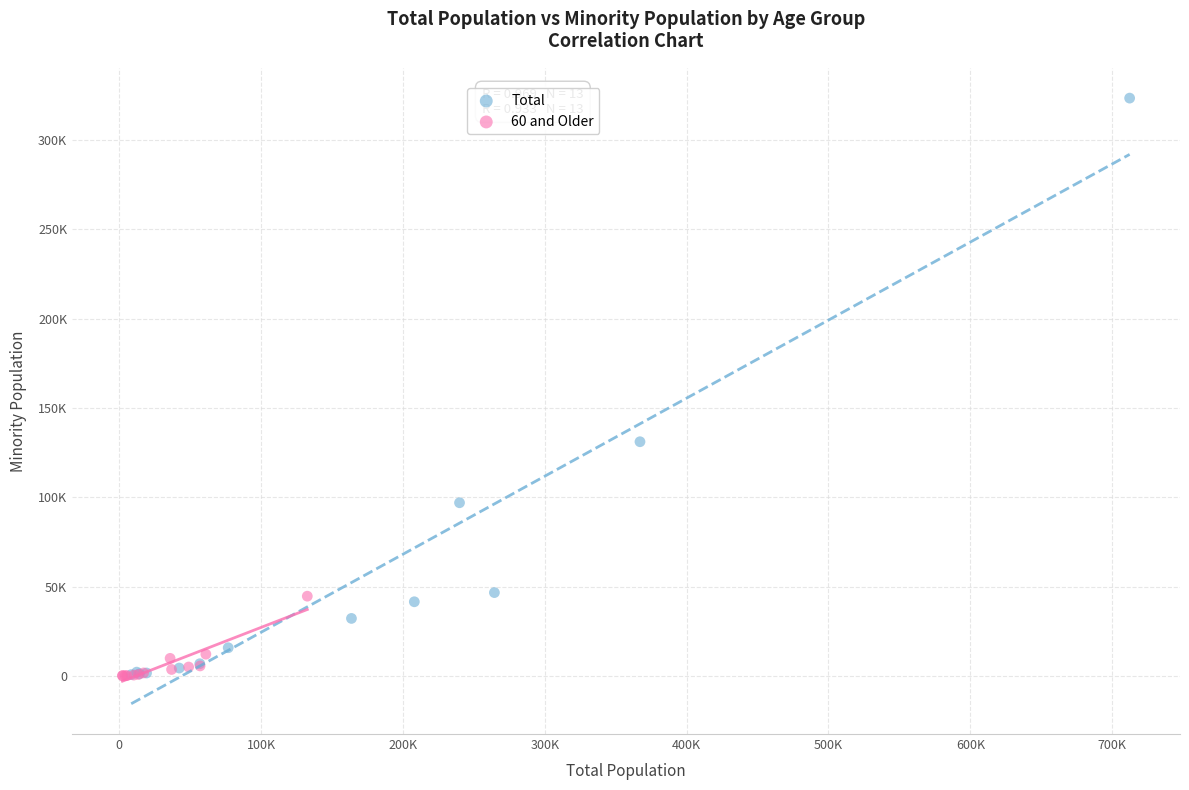

Which series contains the highest Y value?

Total